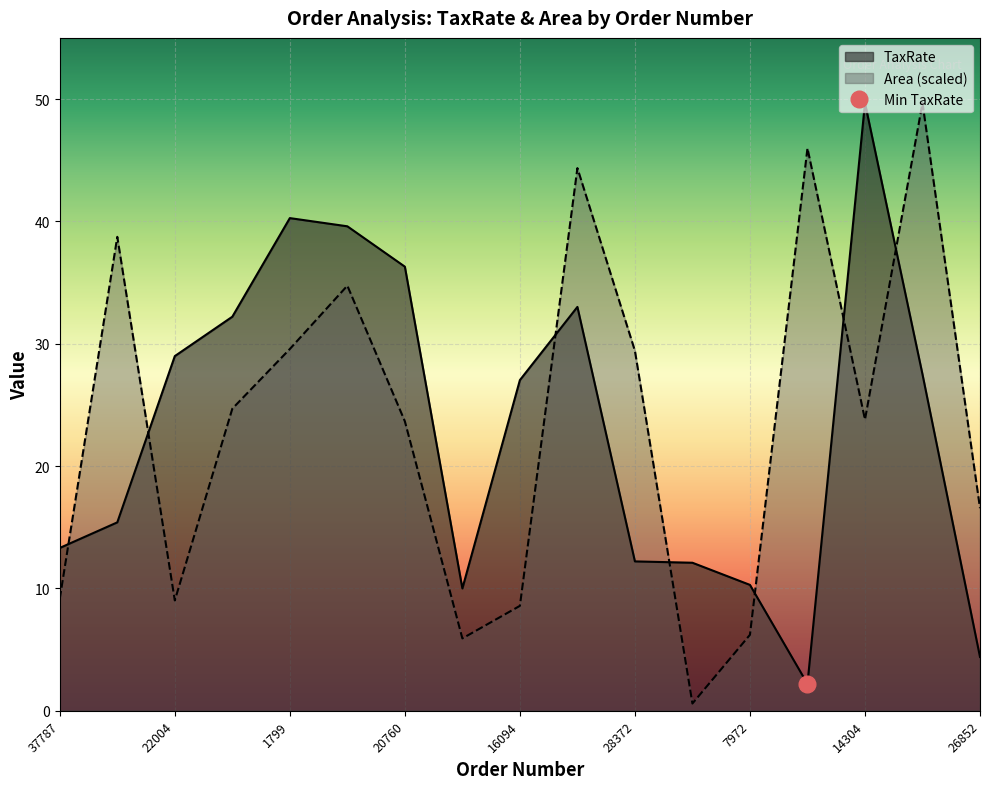

Reading right to left, what are all the values shown in this chart?

TaxRate: 26852=4.4	4872=27.5	14304=49.7	5467=2.2	7972=10.3	5251=12.1	28372=12.2	31740=33.0	16094=27.0	30355=10.0	20760=36.3	34488=39.6	1799=40.3	35553=32.2	22004=29.0	2542=15.4	37787=13.3
Area: 26852=16.6	4872=49.7	14304=23.8	5467=46.0	7972=6.2	5251=0.6	28372=29.4	31740=44.4	16094=8.6	30355=5.9	20760=23.7	34488=34.7	1799=29.6	35553=24.7	22004=9.0	2542=38.7	37787=9.2